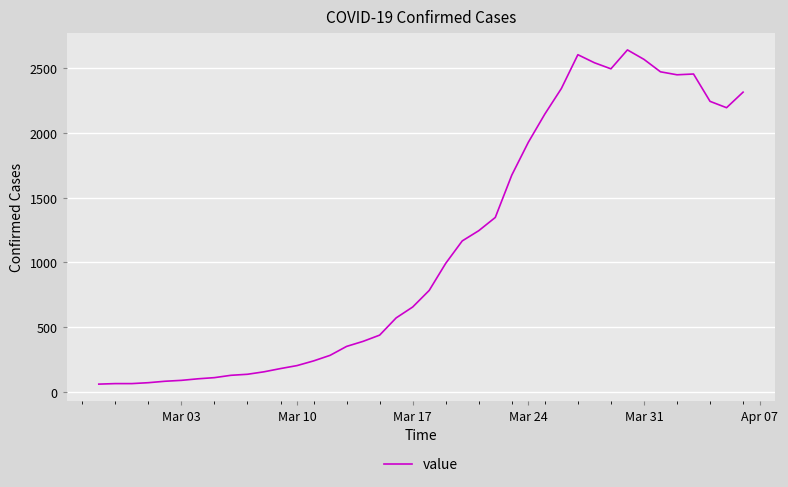

Is this an area chart (filled region under the line)?

No